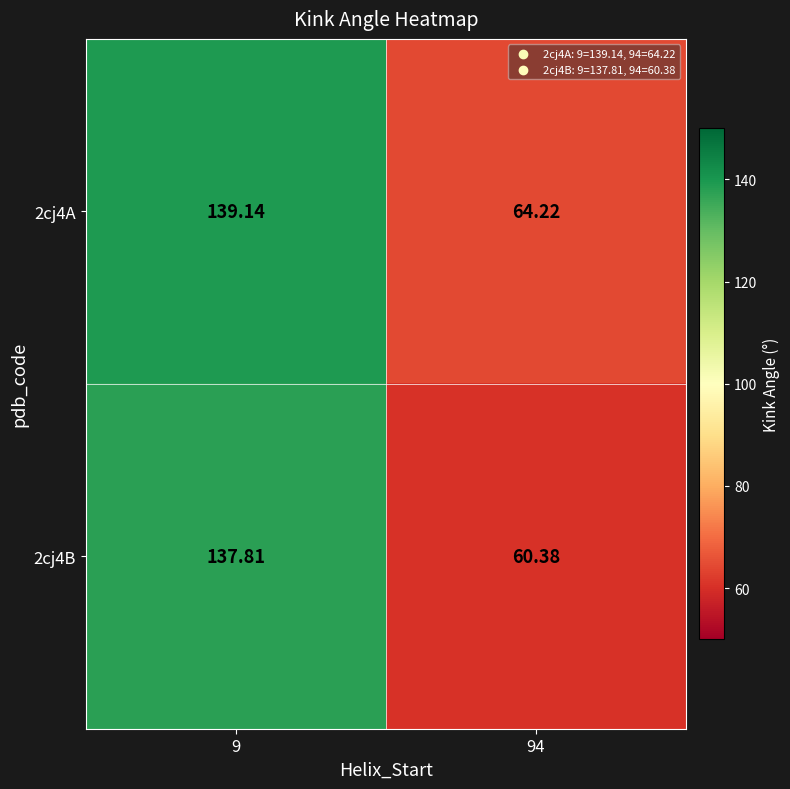

Is the value of 2cj4A at 9 greater than the value of 2cj4B at 94?

Yes